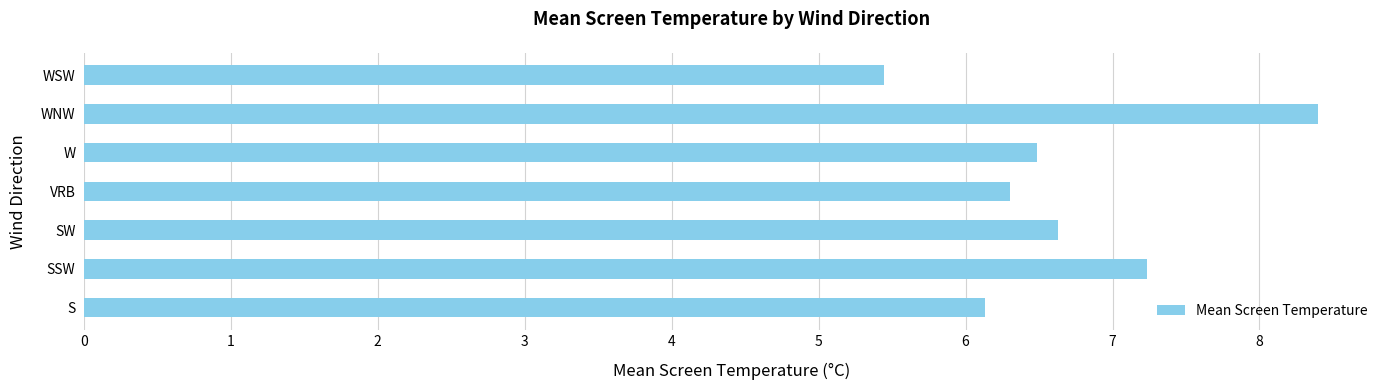

Is it true that the value at VRB is 10.2?

False